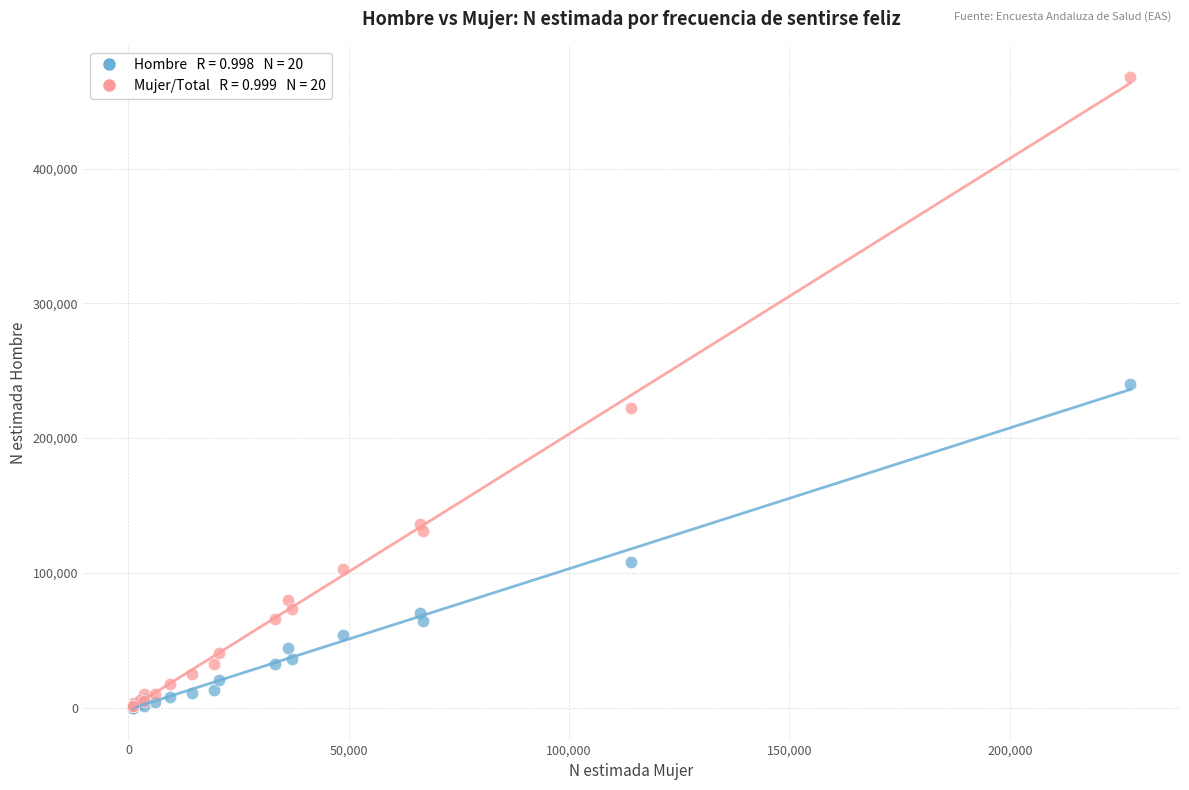

Across all series, what Y value is closest to 233868?

240433